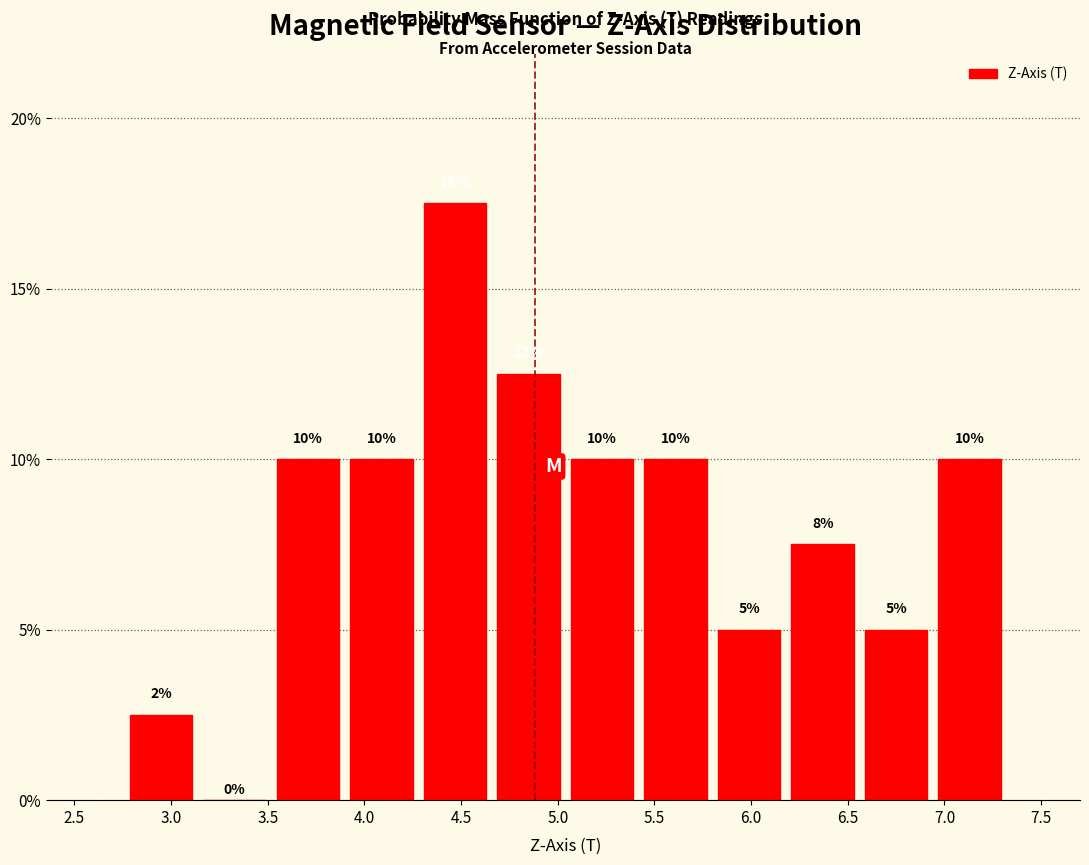

Over which range of the x-axis is the bar tallest?

4.30 to 4.65